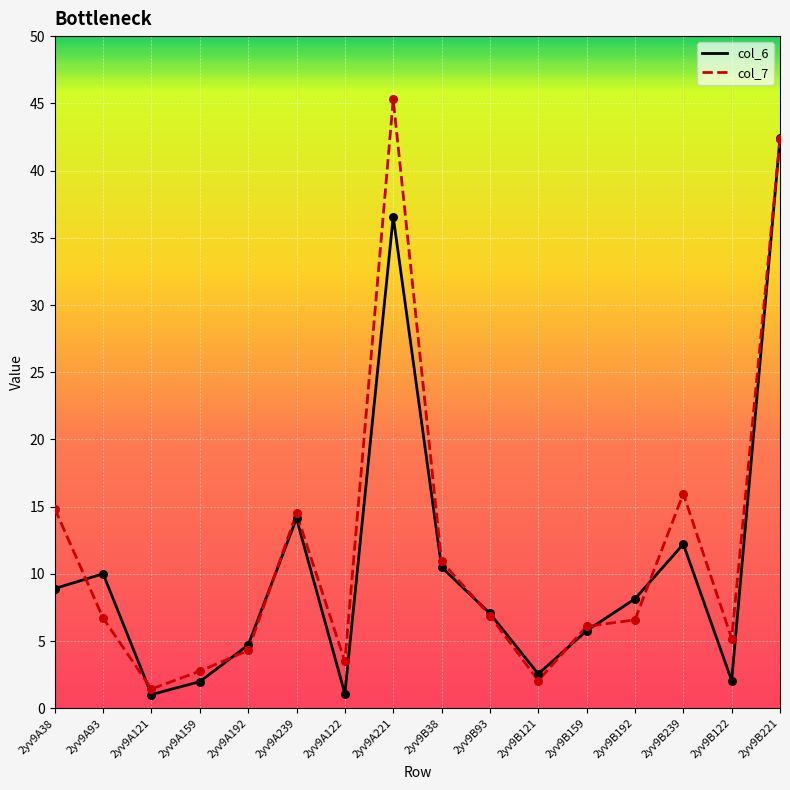

Which series has the largest total across all categories?

col_7